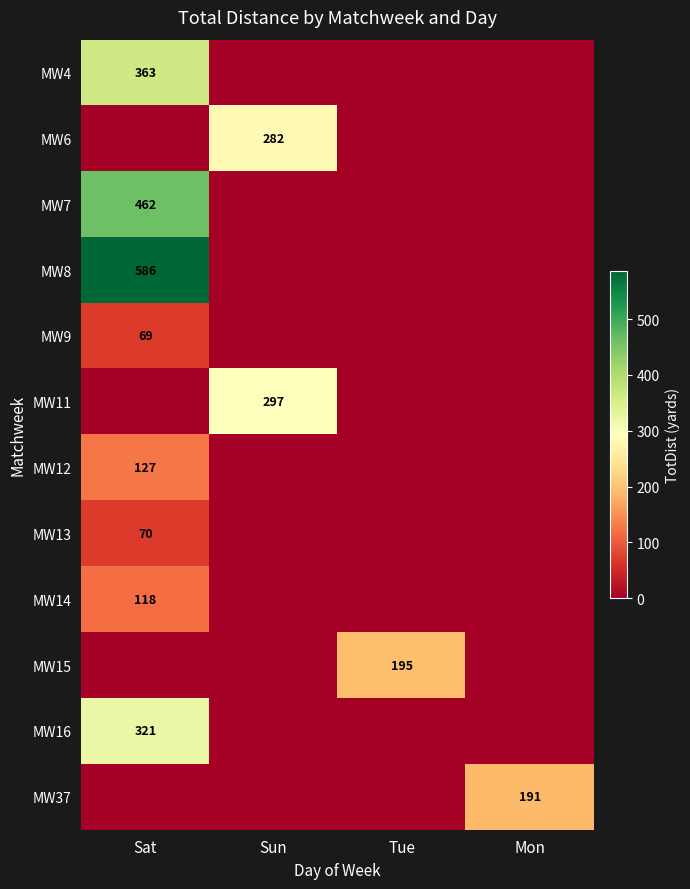

The MW13 series shows 70 at Sat. True or false?

True